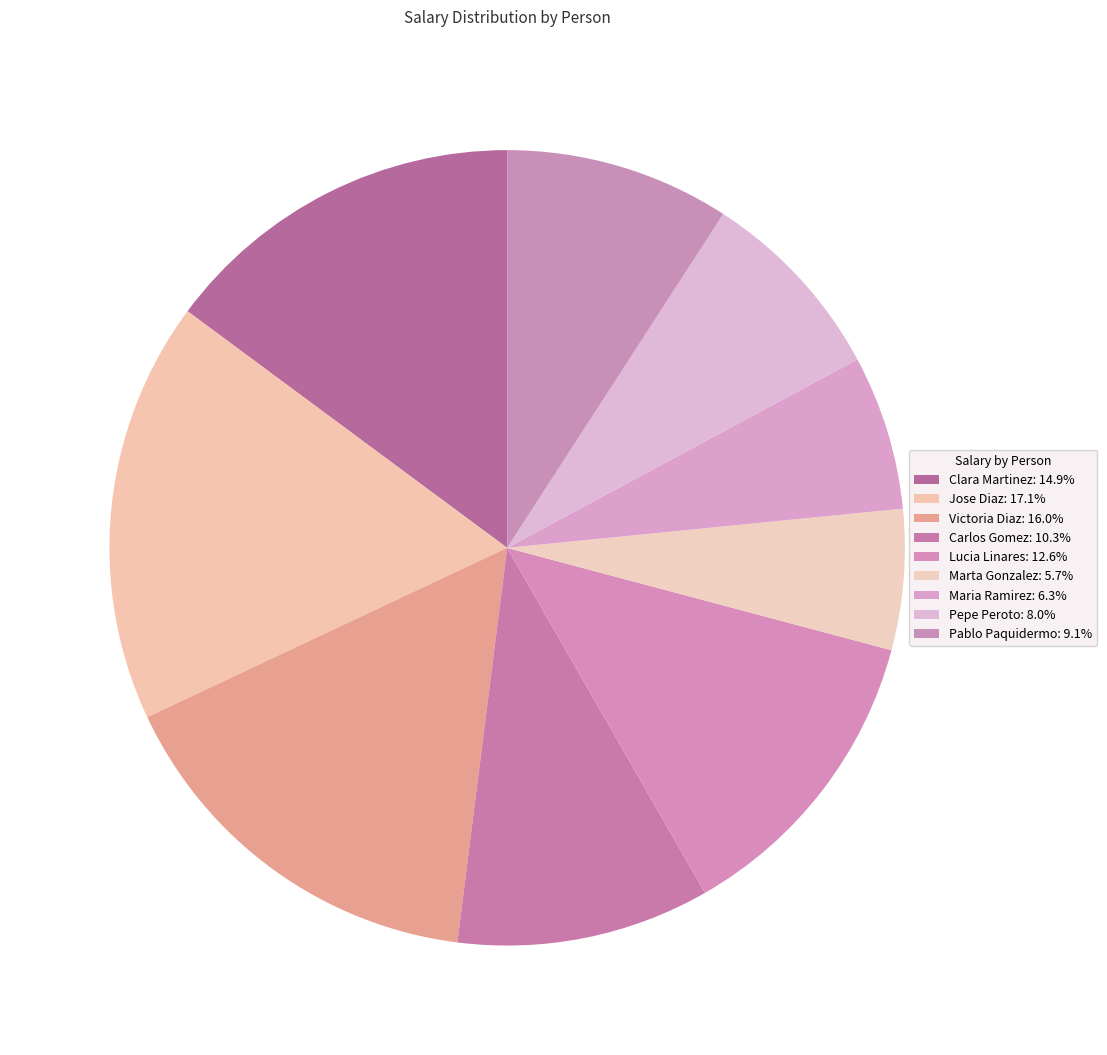

To the nearest percent, what is the average slice percentage?

11%